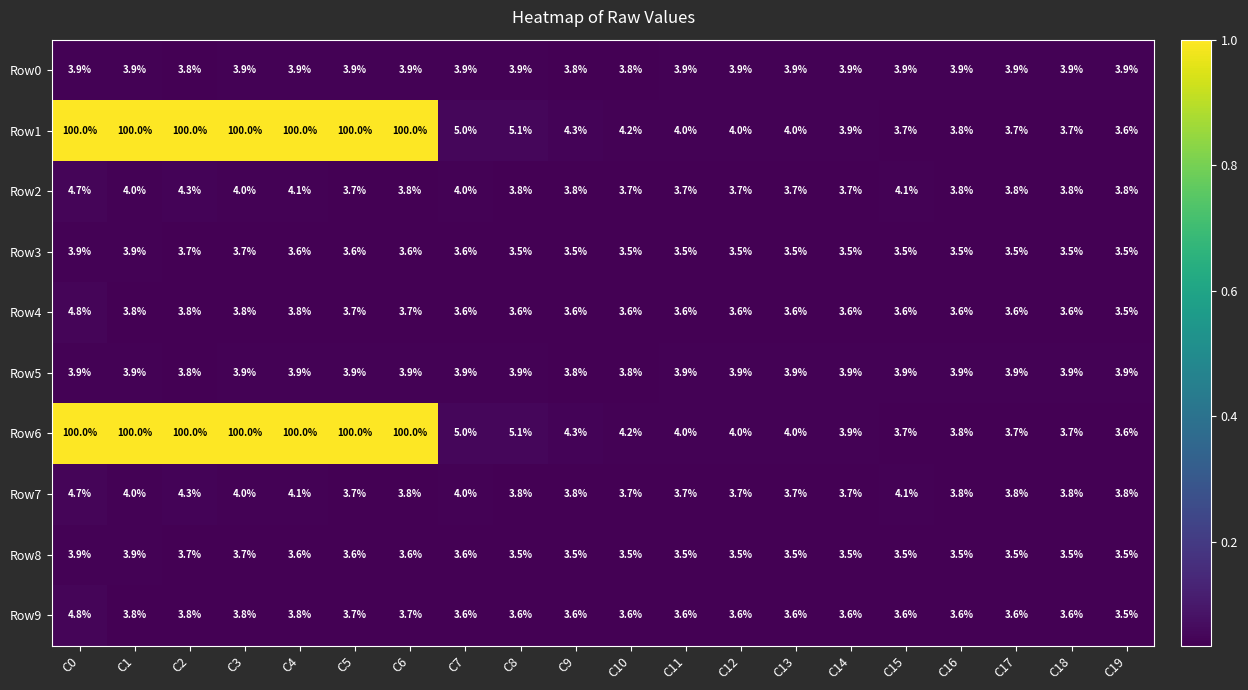

What is the total value across all series at C9?

38.0